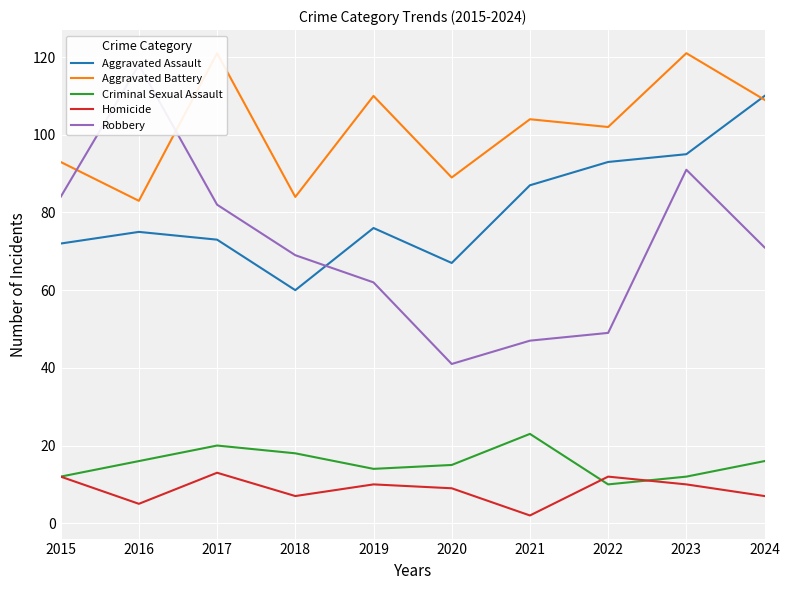

Which series has the largest range (max minus min)?

Robbery